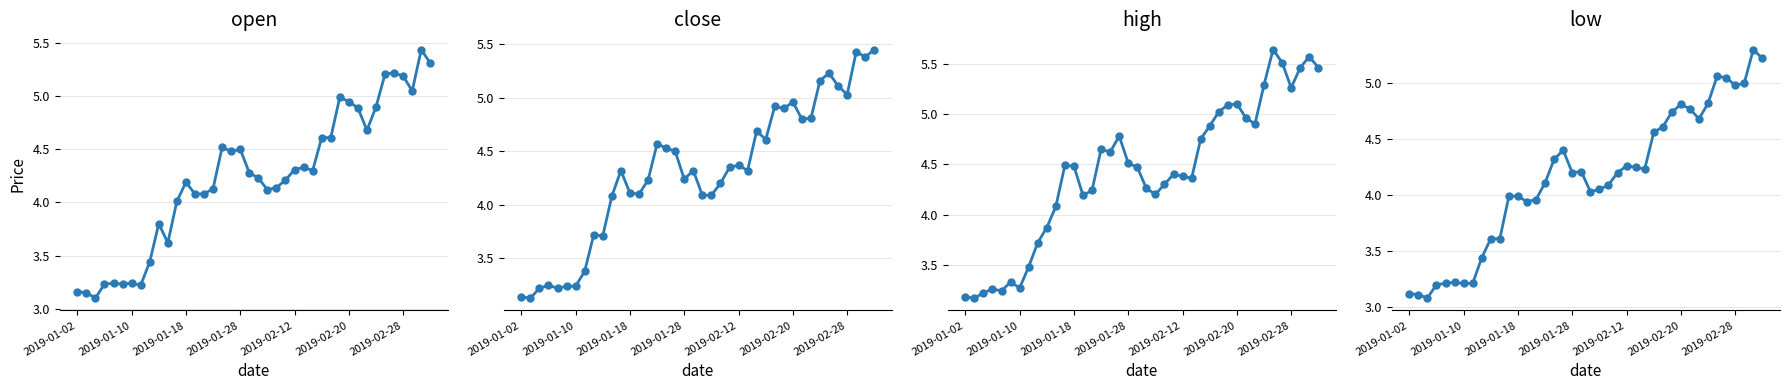

What is the difference between the maximum and minimum values in the low series?

2.2